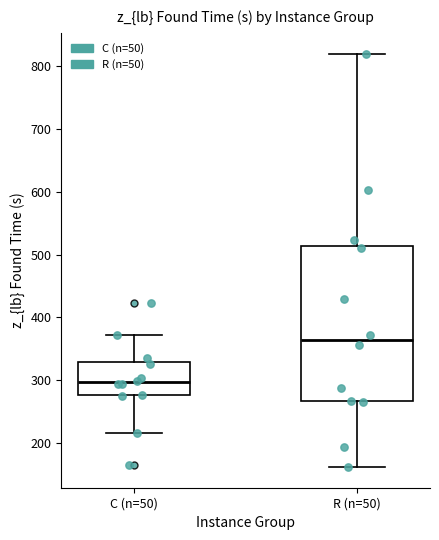

Which box is the tallest, from its lower edge to its upper edge?

R (n=50)